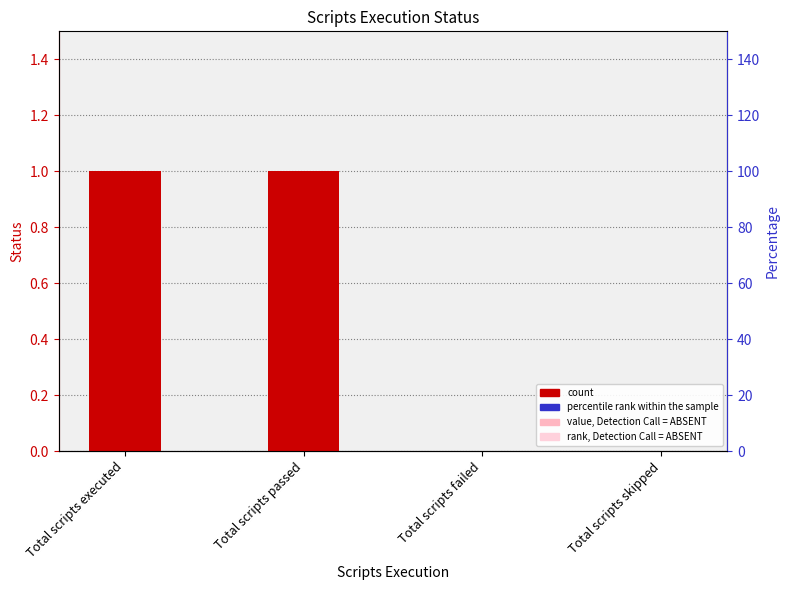

True or false: the data shows 2 at Total scripts executed.

False